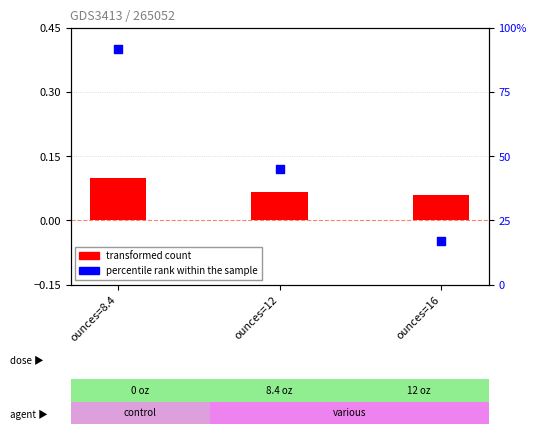

What are all the series names shown in the legend?

transformed count, percentile rank within the sample